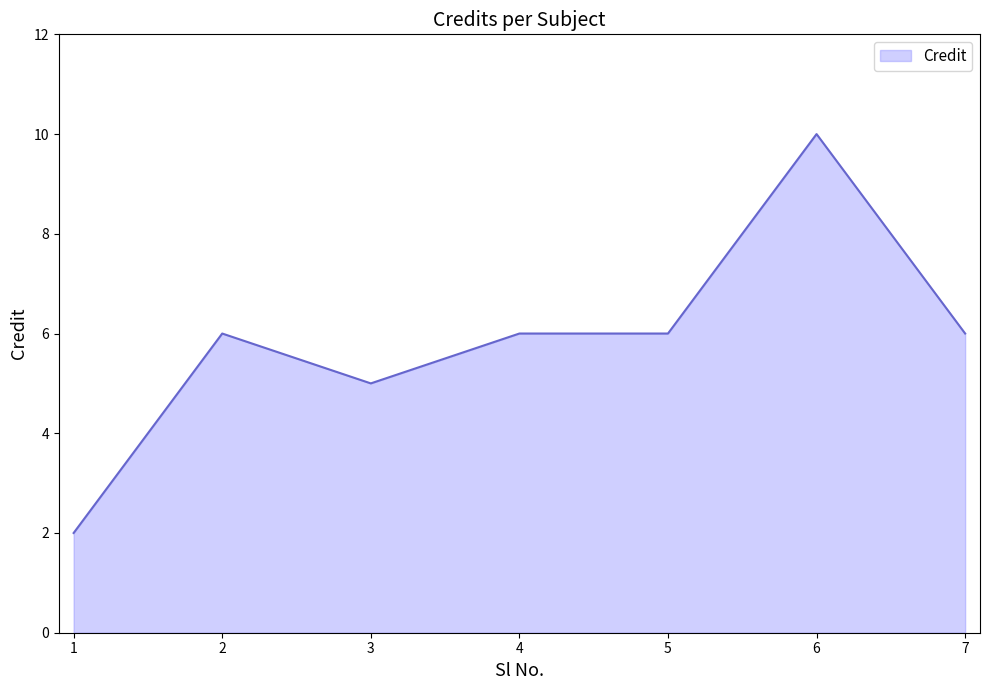

What is the smallest value displayed?

2